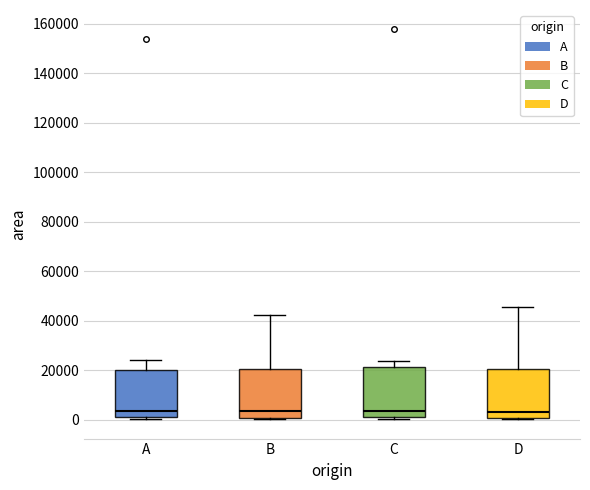

Where does the median line of the box for A sit on the y-axis? The values are not printed on the chart, so give them approximately, as read against the axis.

4000